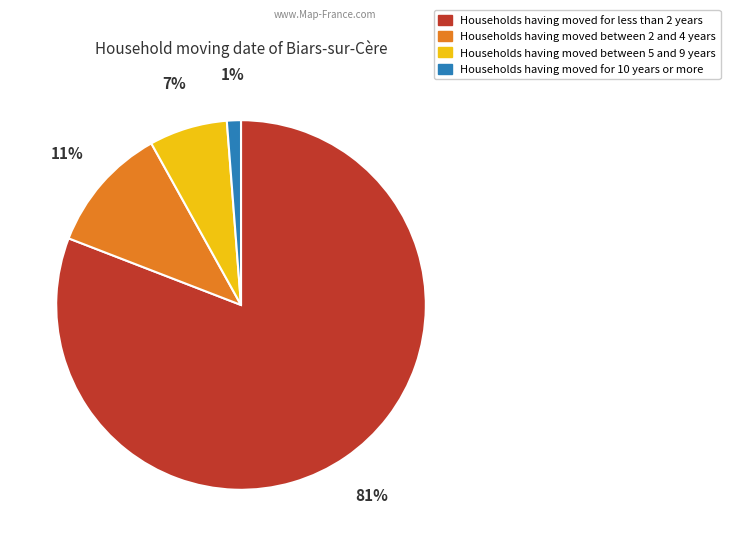

Between Households having moved for 10 years or more and Households having moved between 5 and 9 years, which is larger?

Households having moved between 5 and 9 years